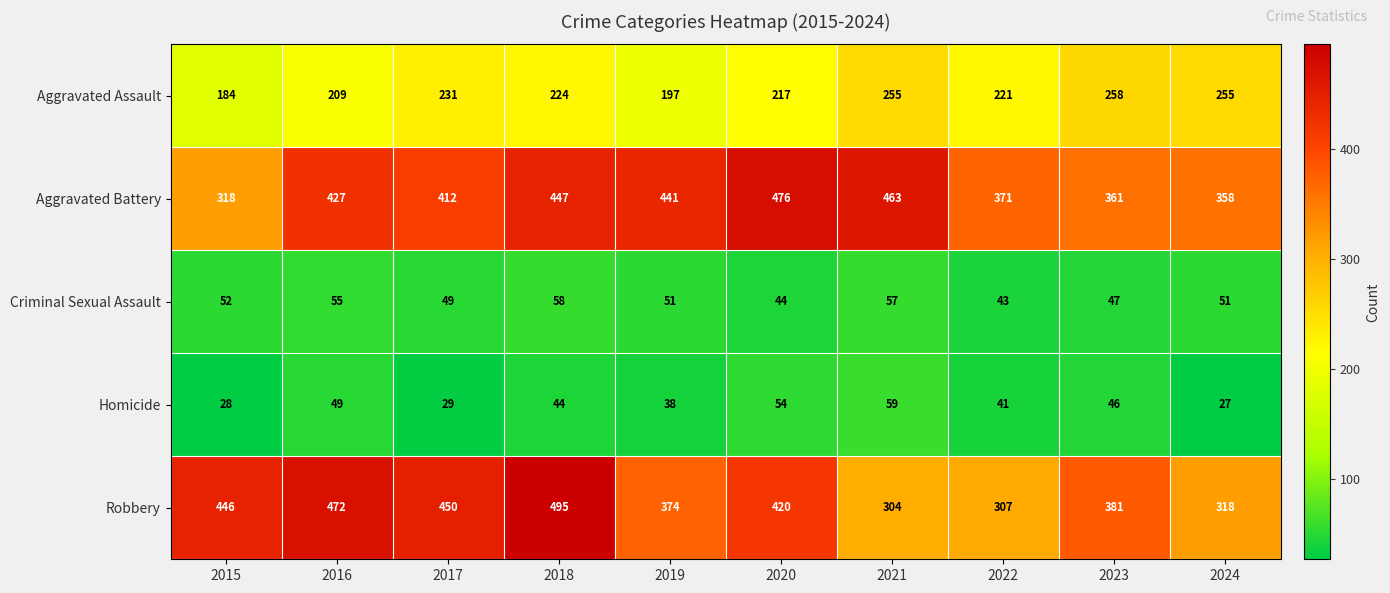

The Robbery series shows 318 at 2024. True or false?

True